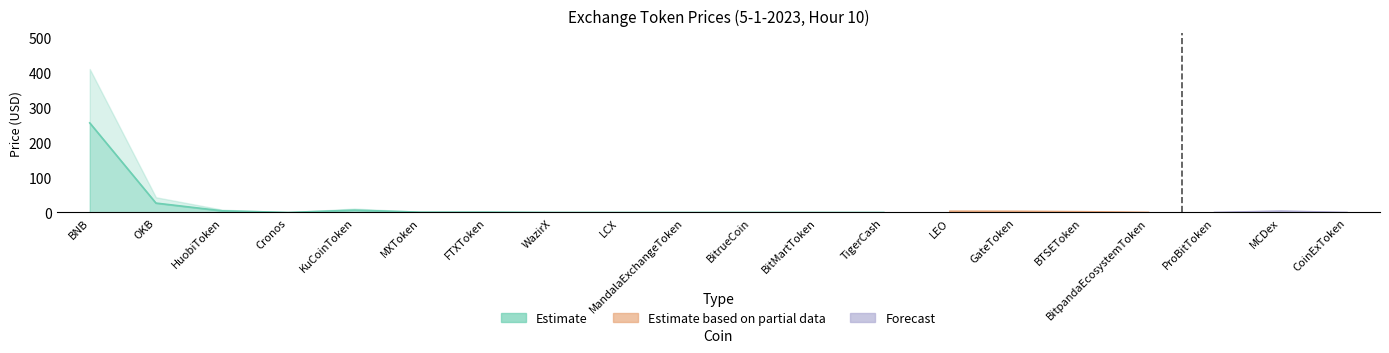

How many lines are shown in the chart?

2